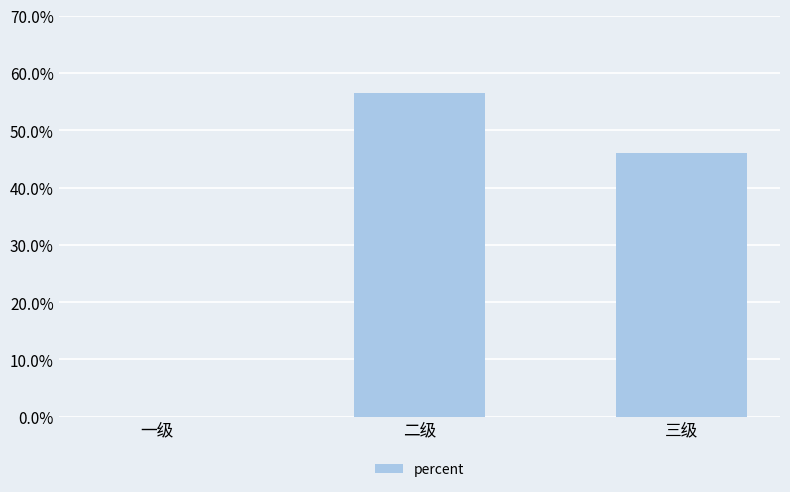

What is the difference between the values at 三级 and 一级?

0.5